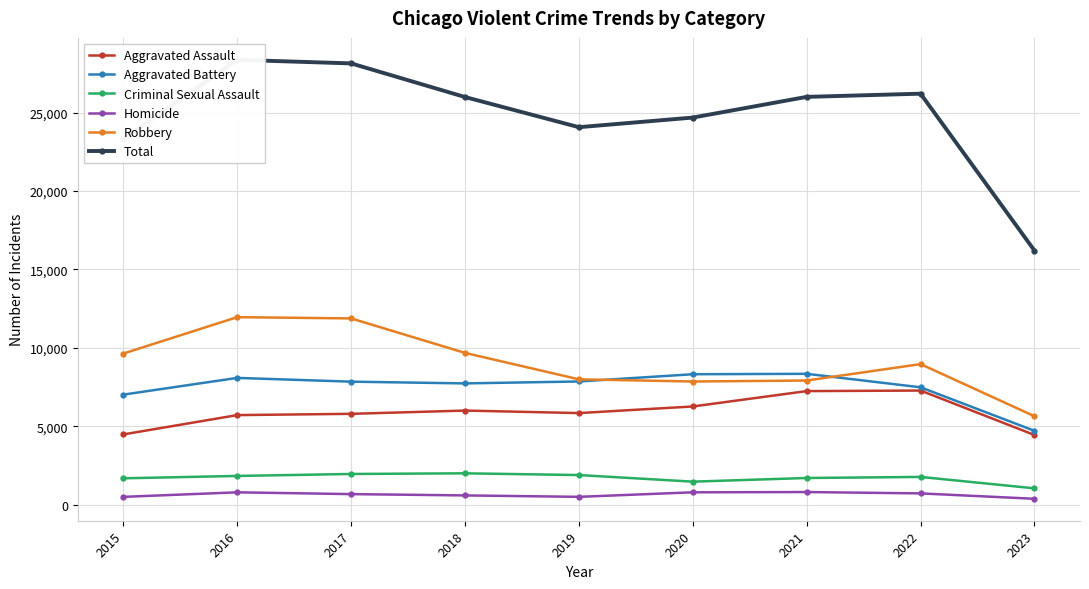

What is the difference between the second highest and minimum values in the Aggravated Battery series?

3609